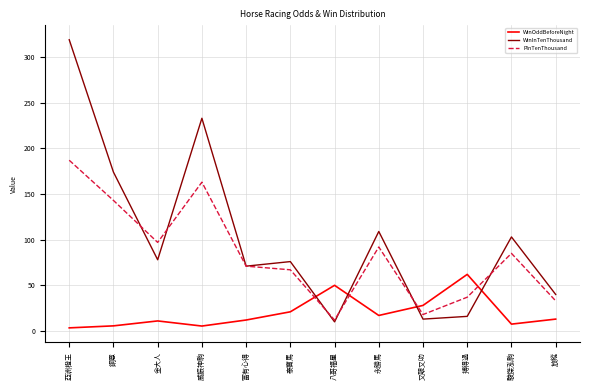

The value of PInTenThousand at 鋼意 is 143.0. True or false?

True